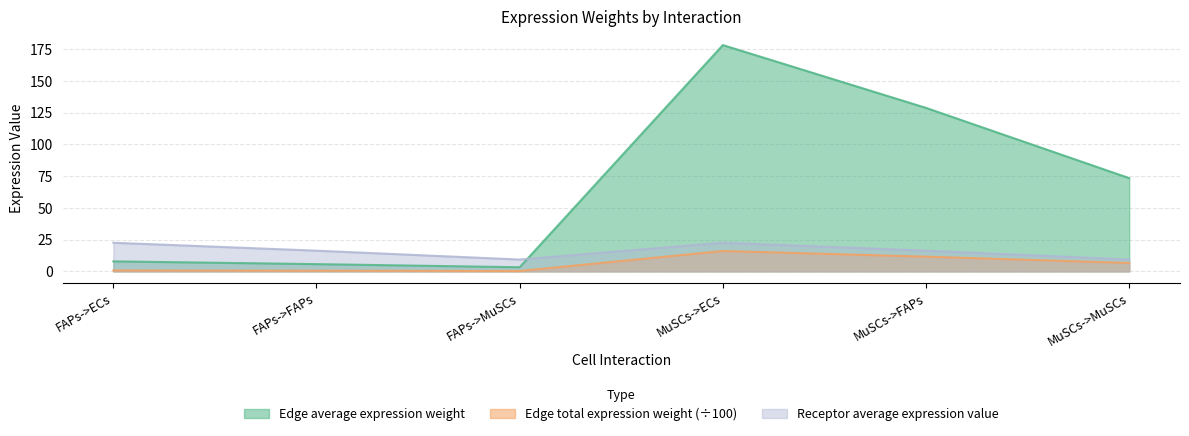

True or false: Edge total expression weight and Receptor average expression value intersect in this chart.

False